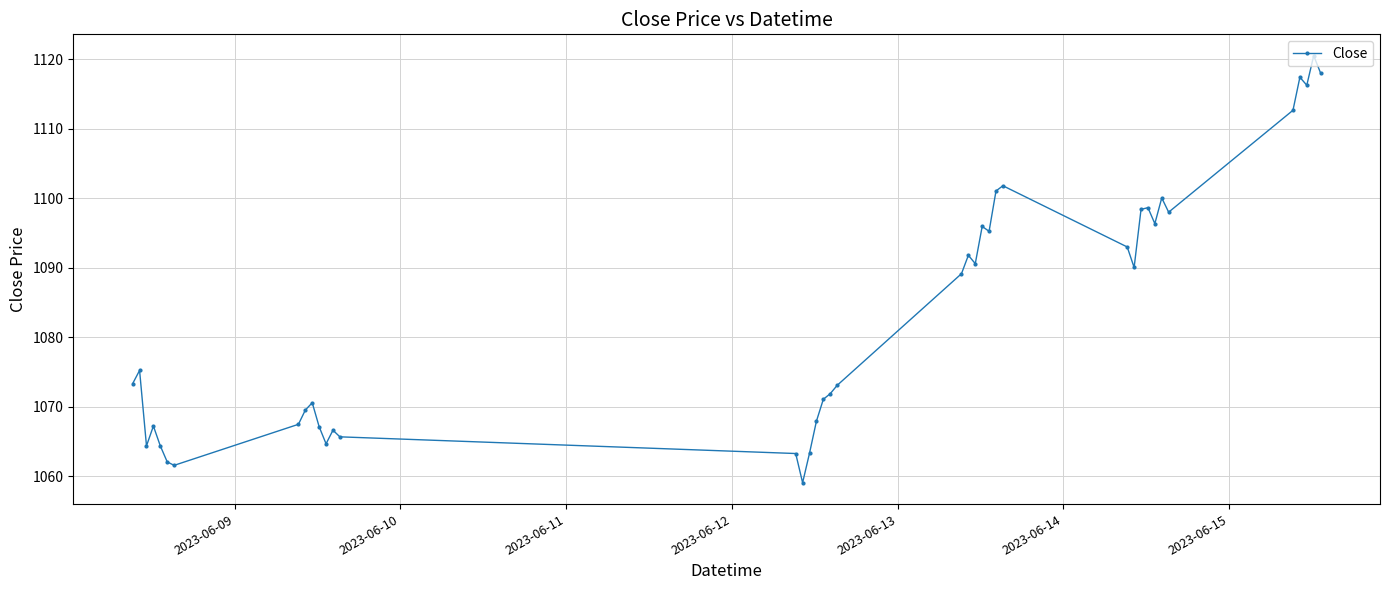

What is the value of the 16th point from the left?

1059.1